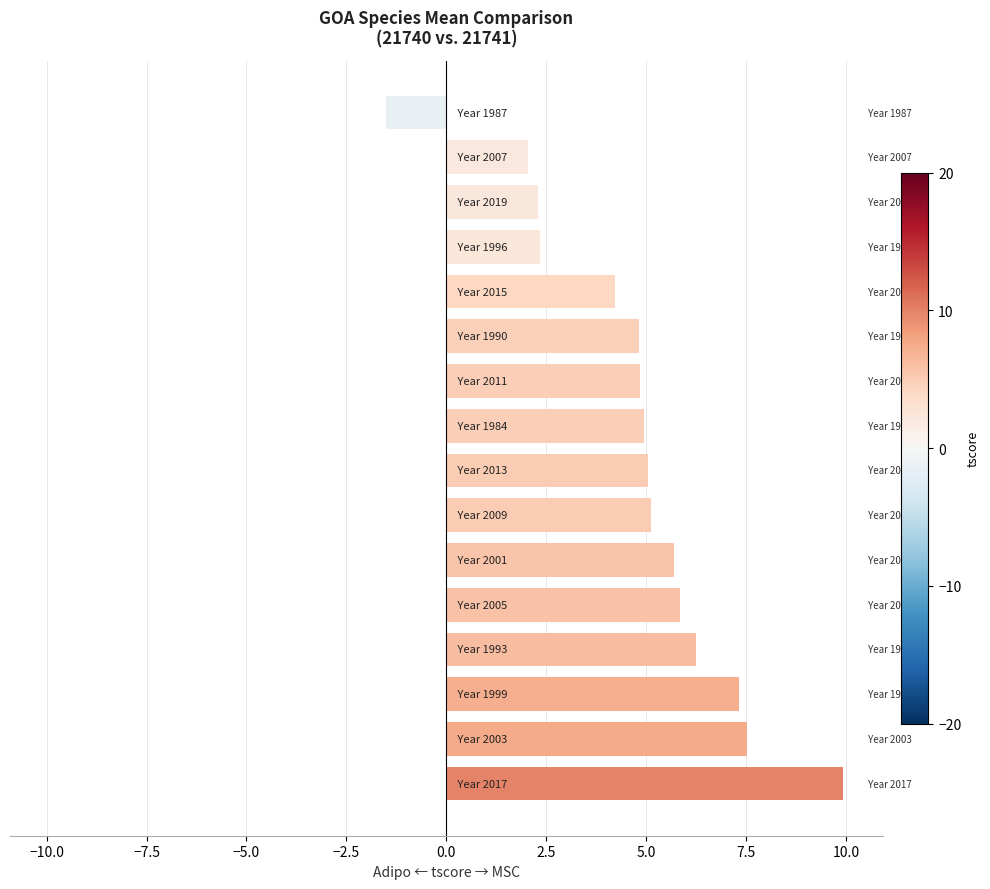

What is the difference between the second highest and minimum values?

9.1